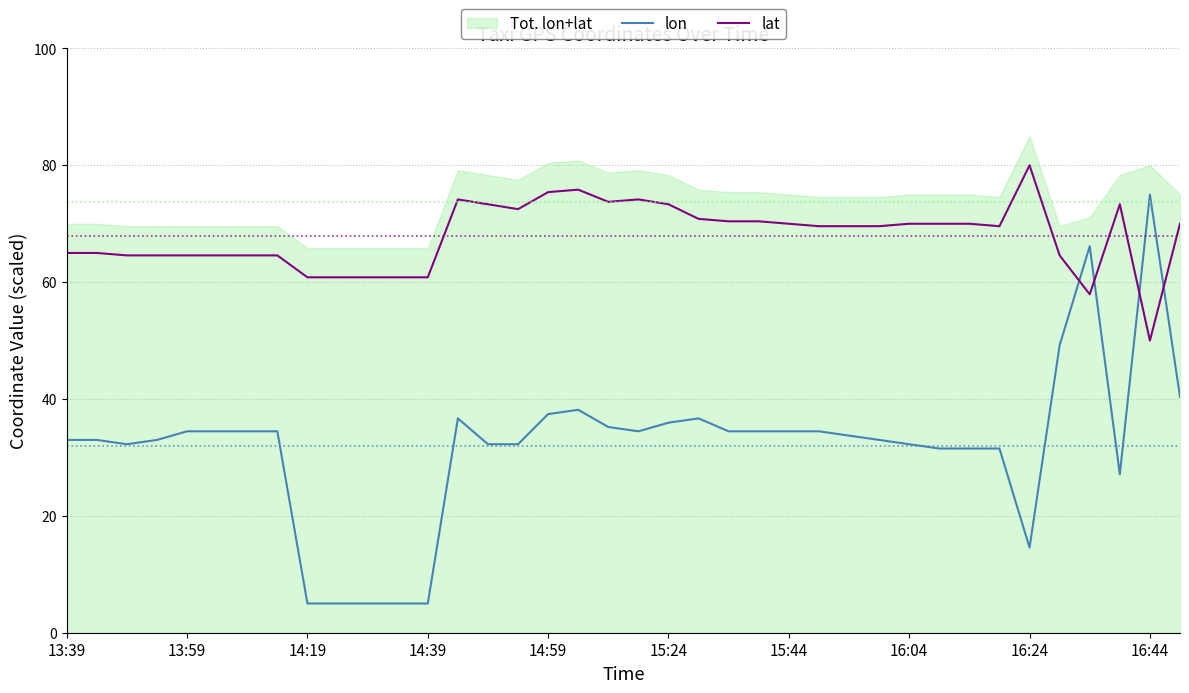

At 33, list the series in order from largest to smallest.

lat, lon